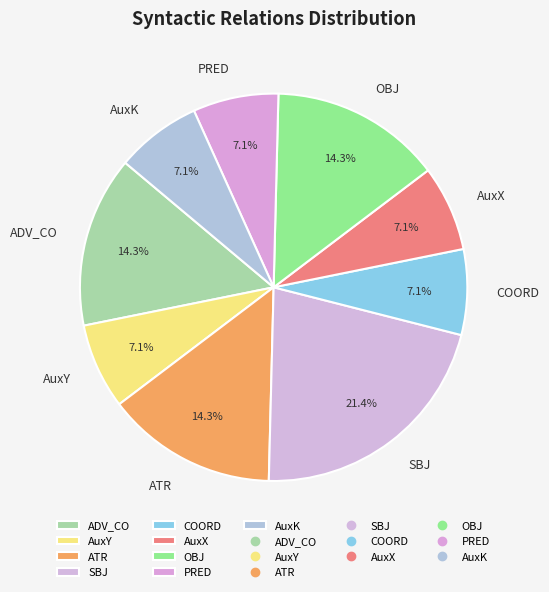

Do AuxK and SBJ together represent more than half of the pie?

No